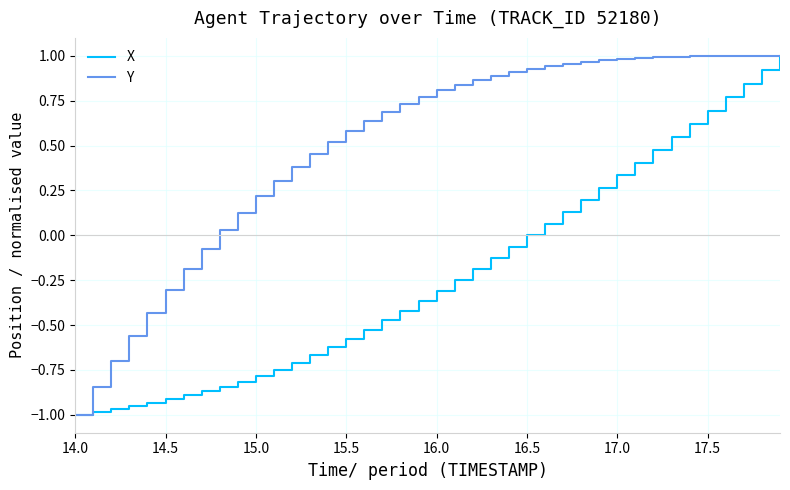

Which series has the largest total across all categories?

Y